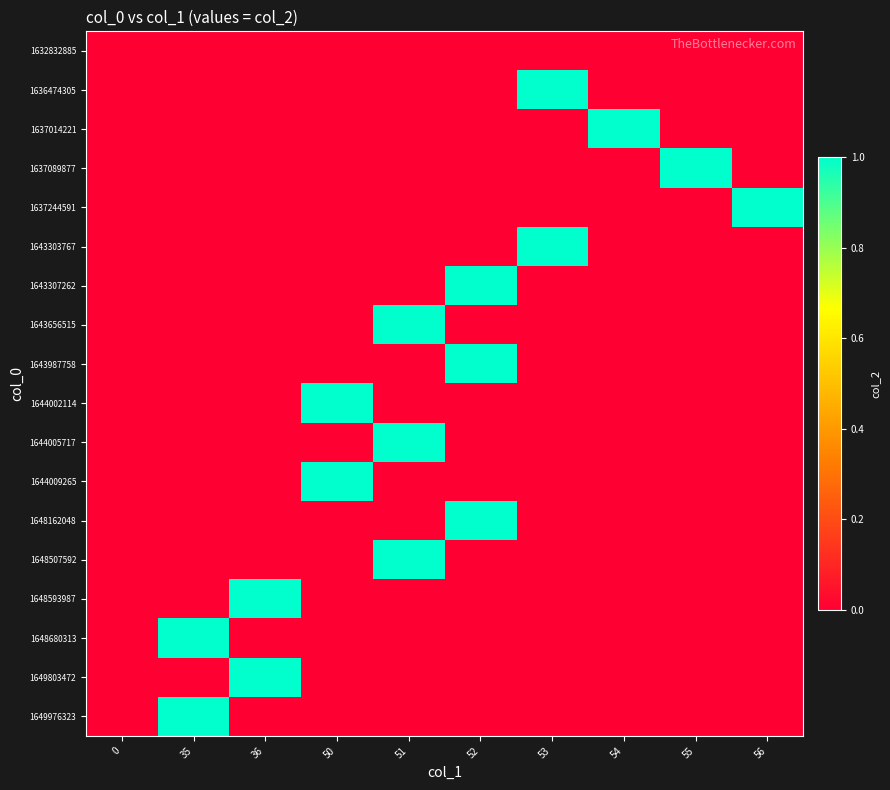

What is the difference between the highest and lowest values at 55?

1